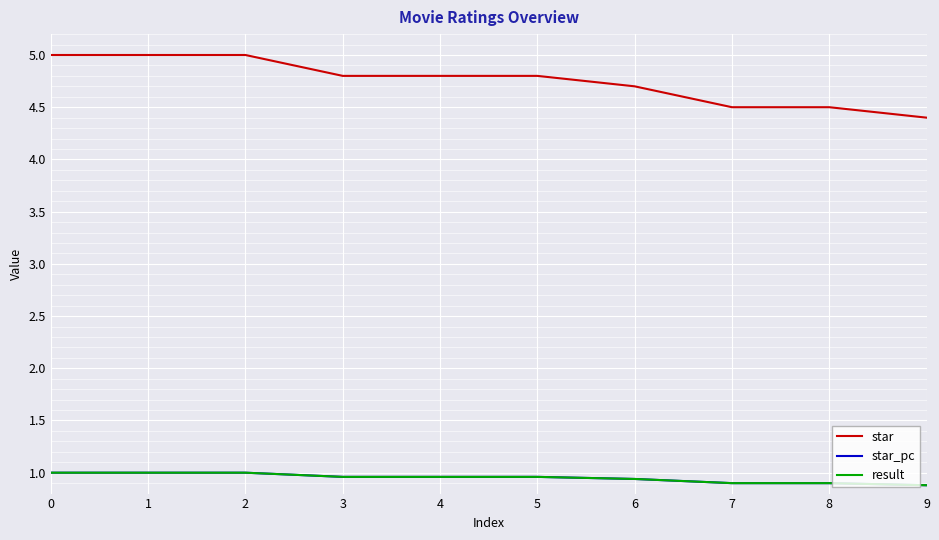

Is the value of star at 0 greater than the value of result at 9?

Yes